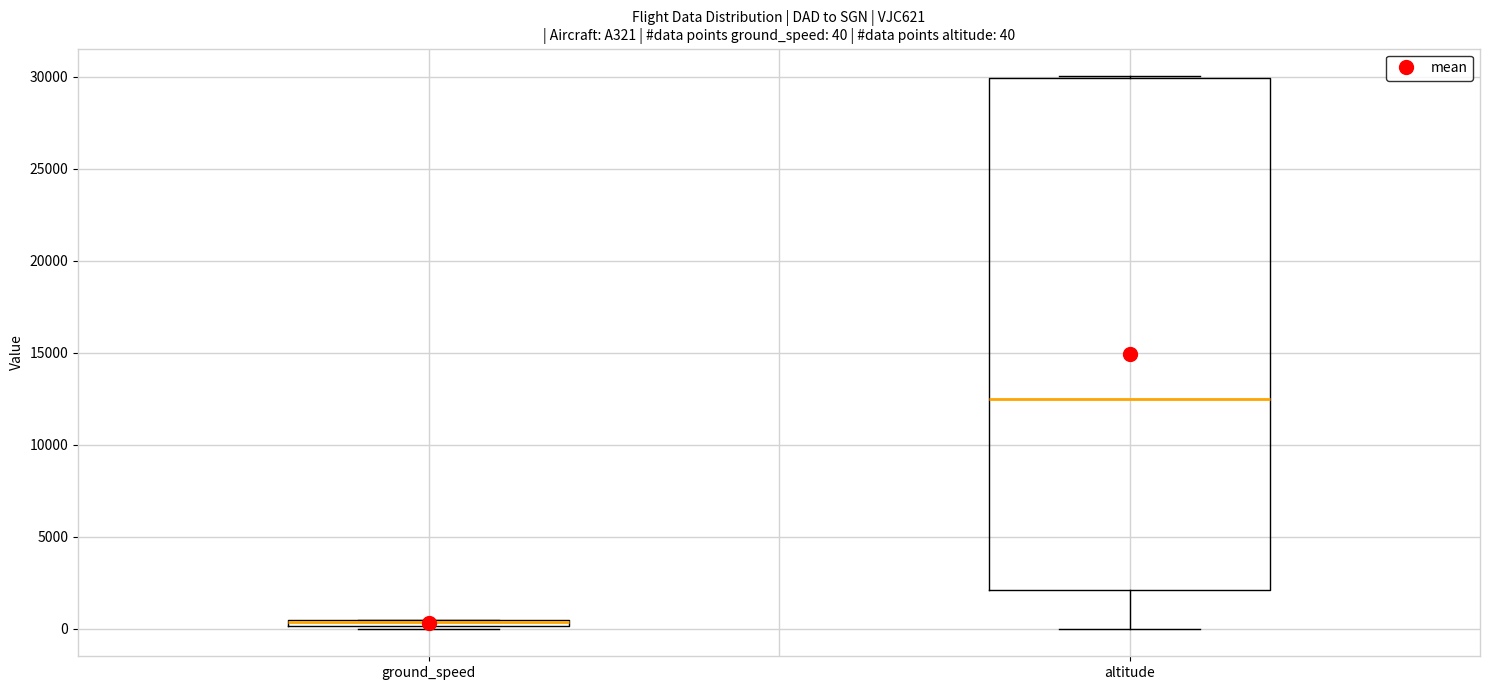

Comparing the boxes themselves (not the whiskers), which one is the tallest?

altitude